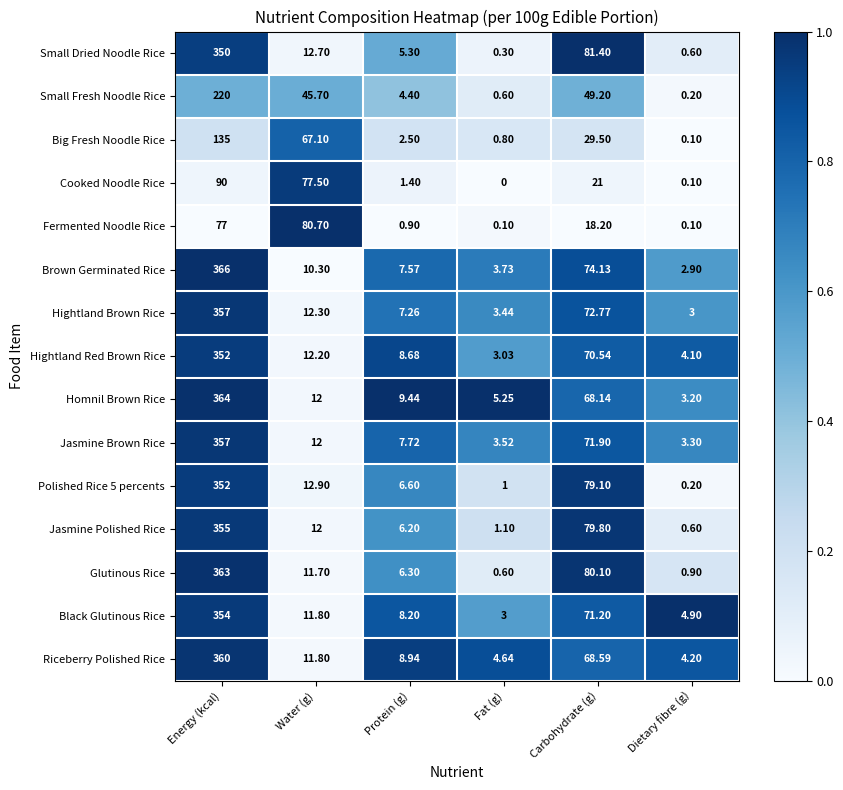

How many series are shown in this chart?

15